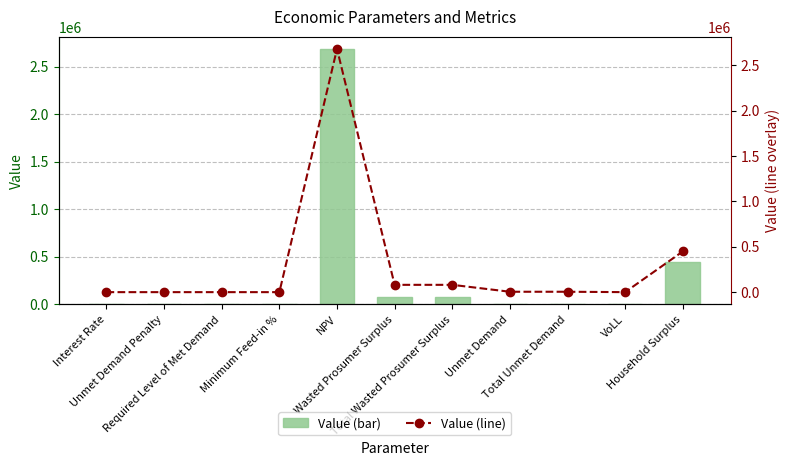

The Value series shows 139841.0 at Wasted Prosumer Surplus. True or false?

False